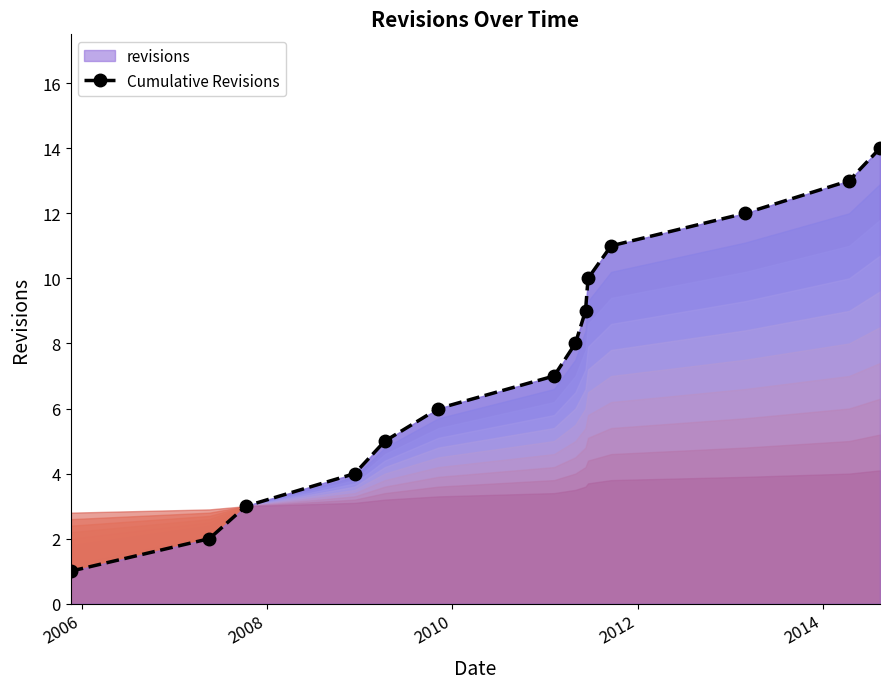

True or false: there are more than 1 points higher than both neighbors.

False